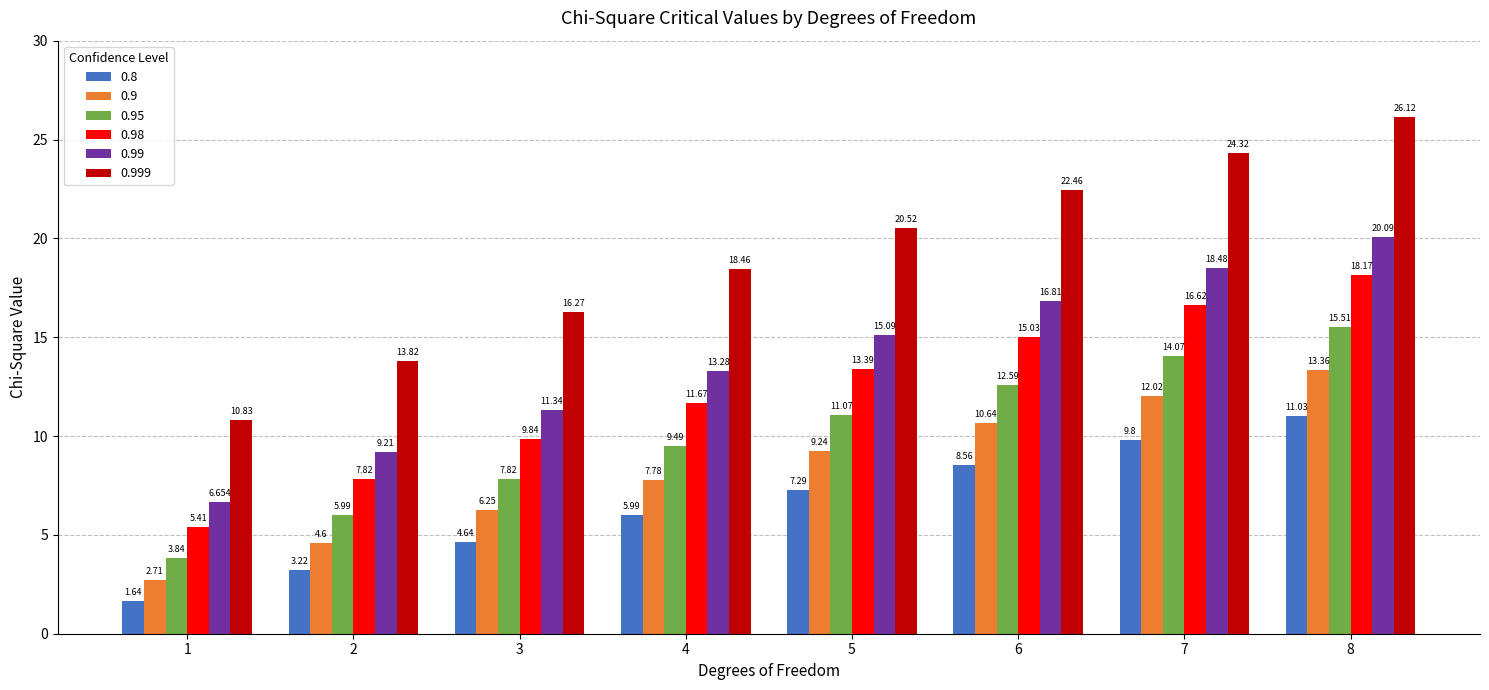

Is the value of 0.99 at 3 greater than the value of 0.8 at 1?

Yes